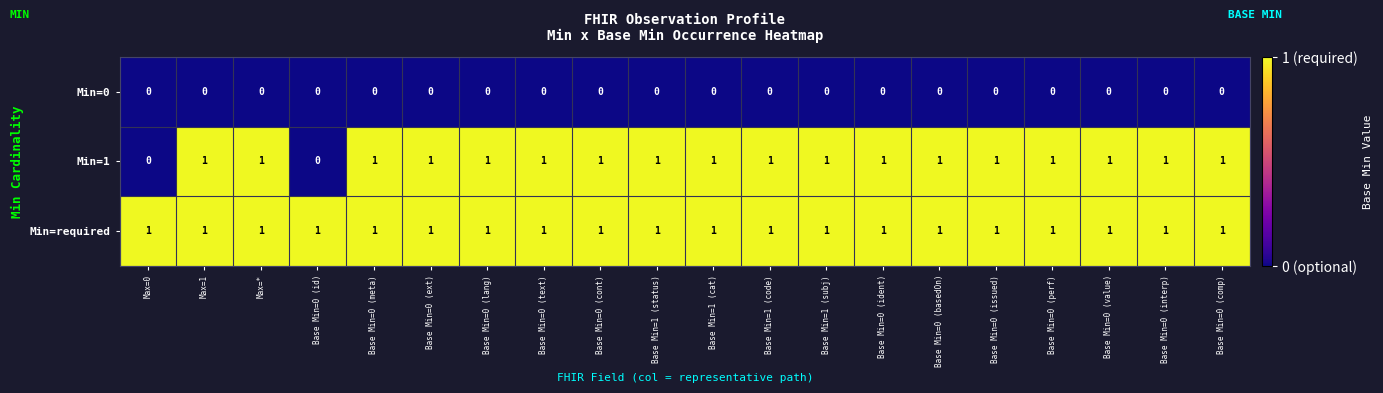

What is the total value across all series at Base Min=0 (ident)?

2